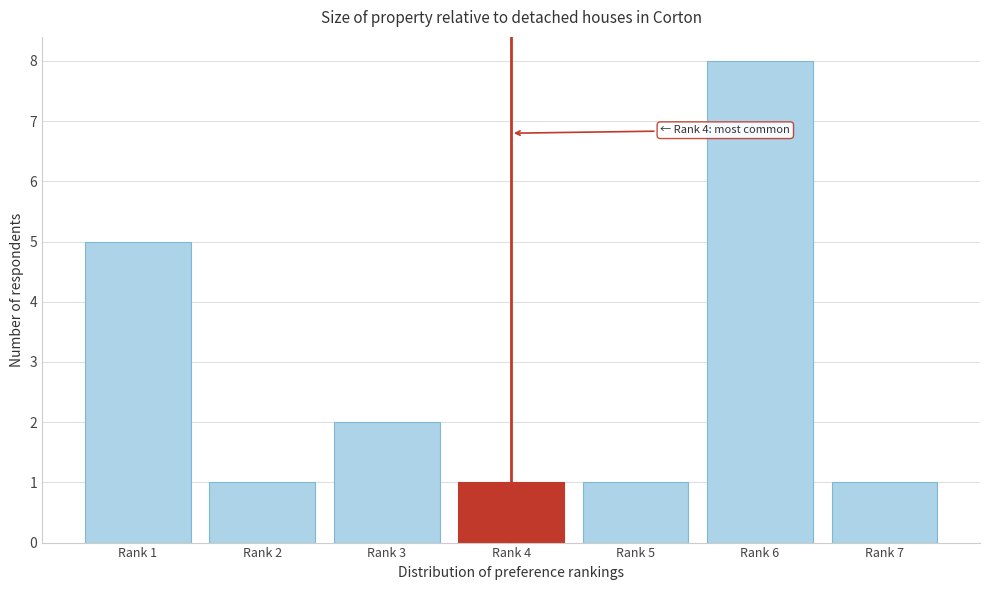

Reading right to left, list all the values displayed in this chart.

1	8	1	1	2	1	5